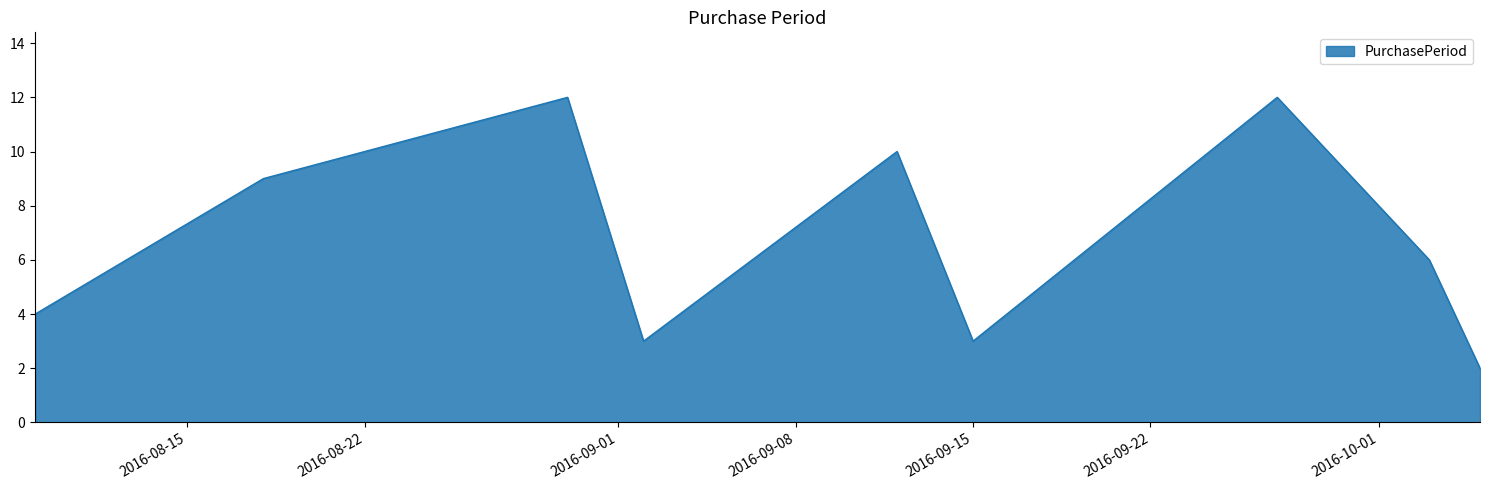

What is the greatest value displayed?

12